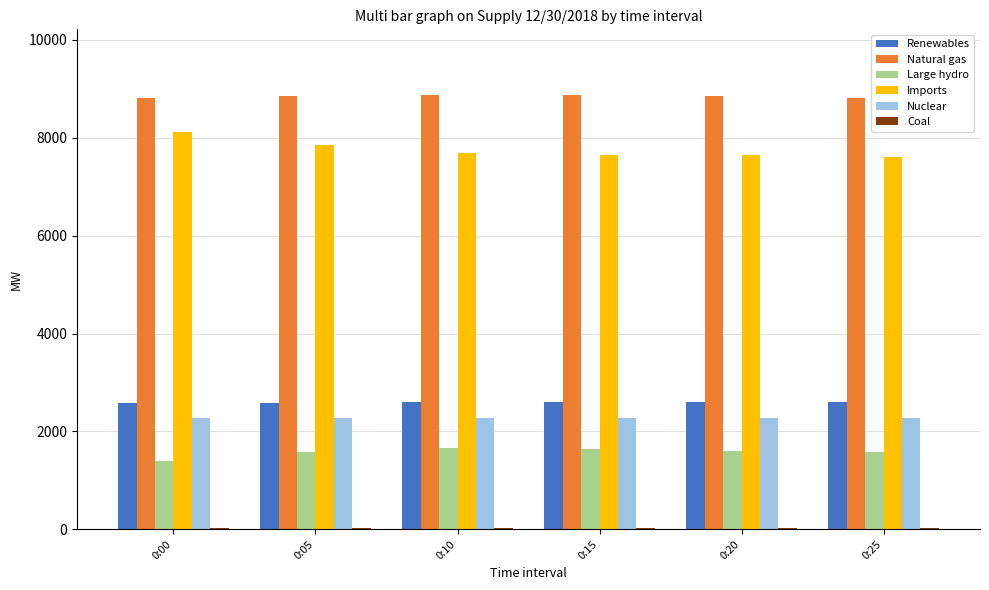

Which series has the largest total across all categories?

Natural gas